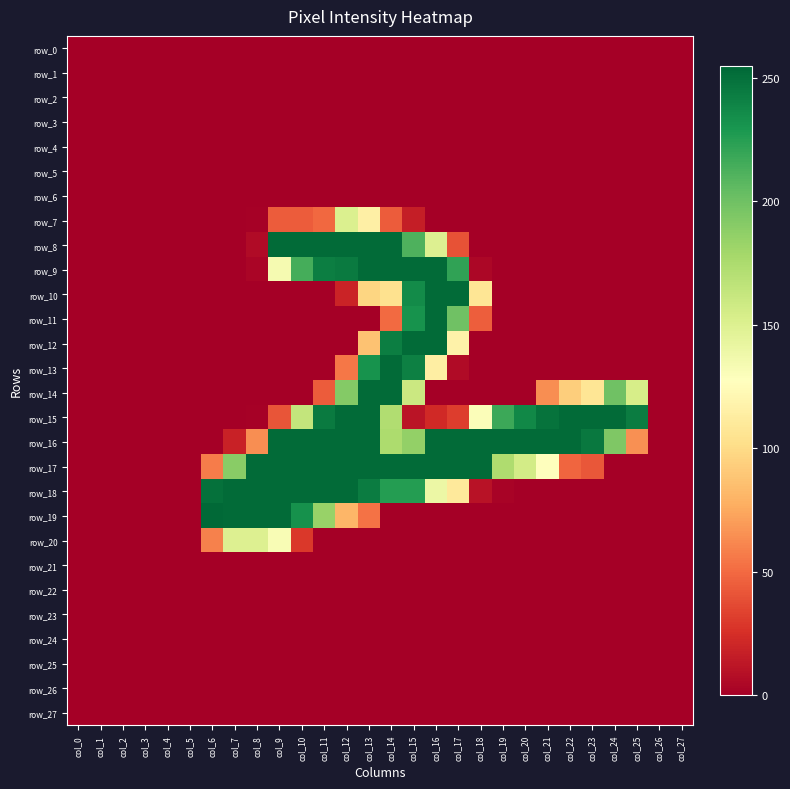

Which has a higher value, col_18 or col_8?

col_18